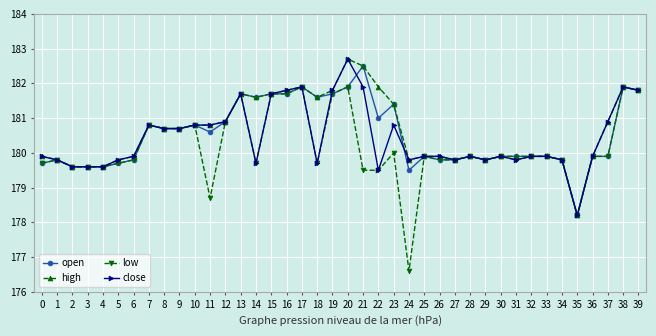

Rank the series by their average value, from lowest to highest.

low, close, open, high